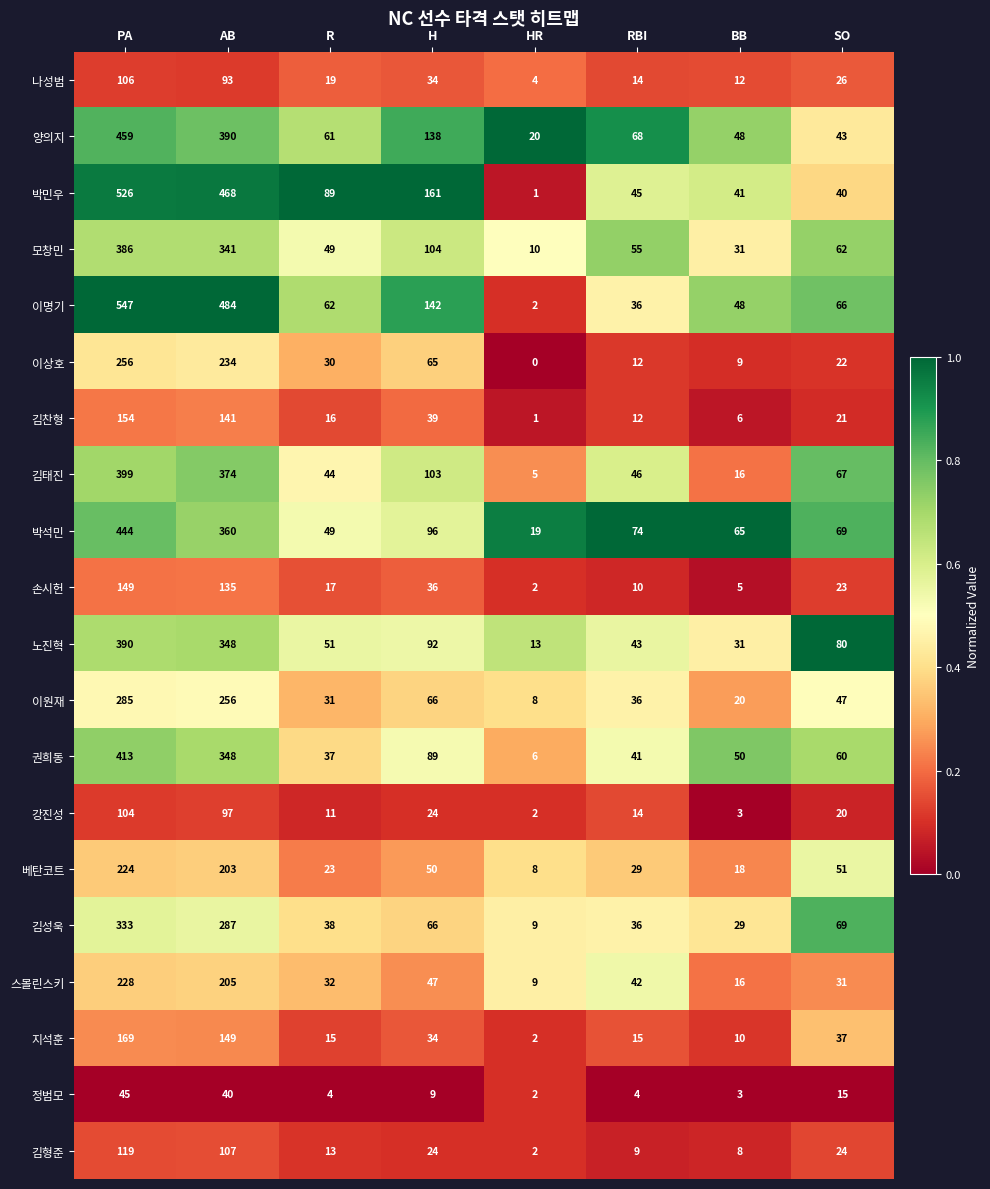

Count the number of categories in the chart.

8